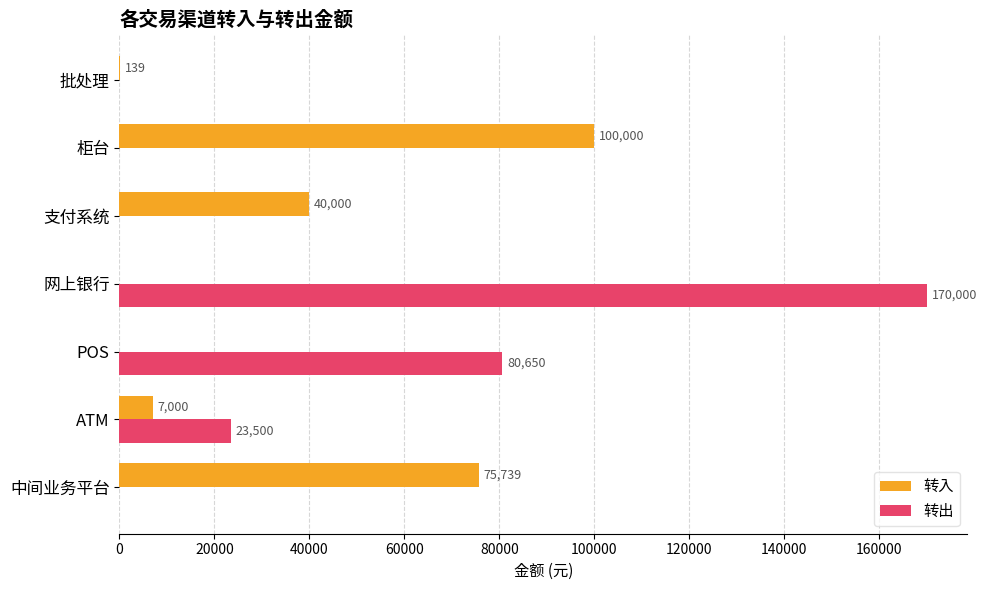

How many series are shown in this chart?

2